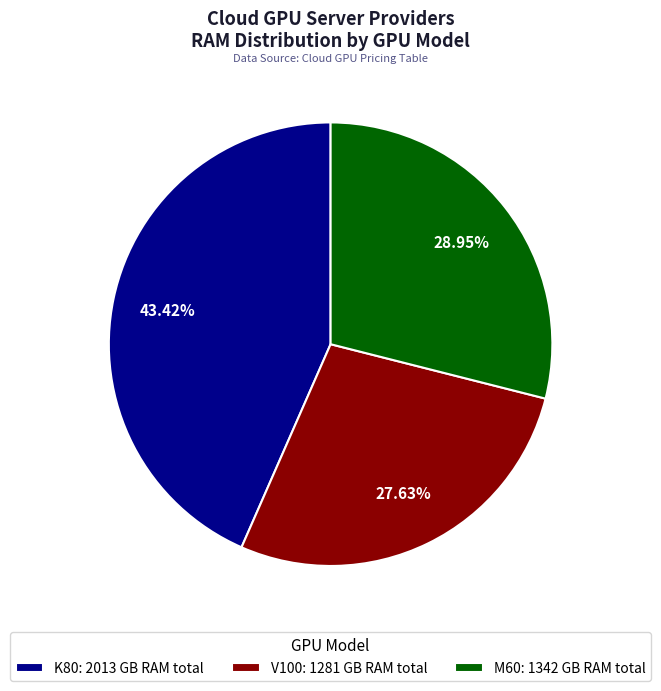

What is the ratio of the value at K80: 2013 GB RAM total to the value at M60: 1342 GB RAM total?

1.5